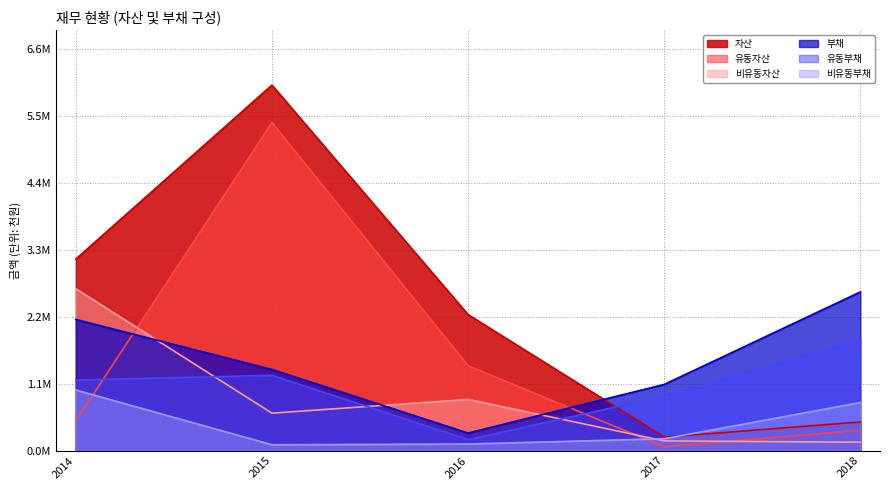

At which category is the sum across all series the highest?

2015